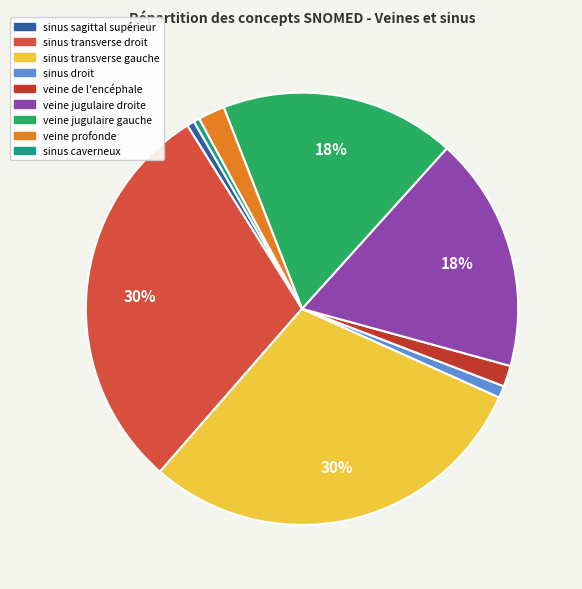

How many slices are in this pie chart?

9